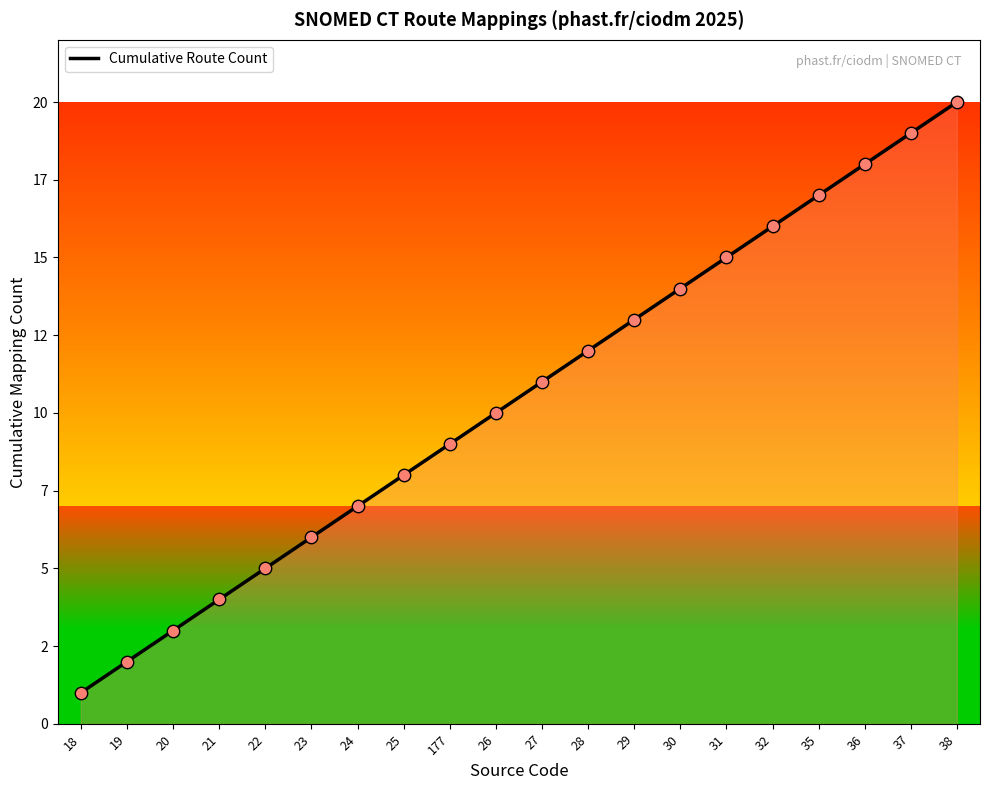

Approximately how many times larger is the value at 24 compared to 177?

0.8